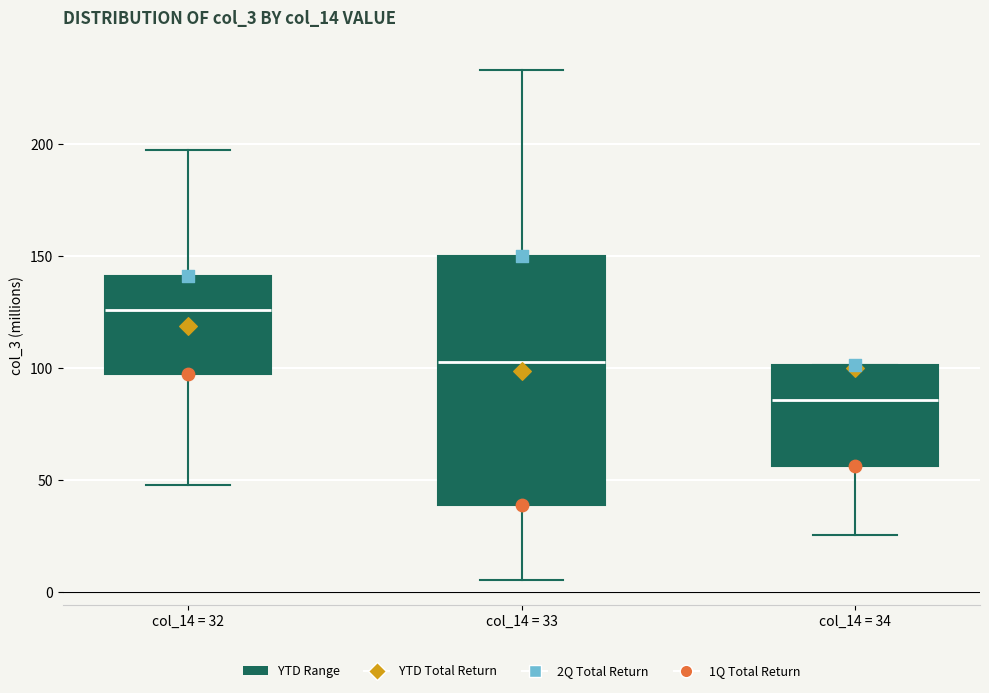

Reading left to right, transcribe this box plot: for each box, give where its median line is, the range the box spans, and where its two whiskers end, as read against the y-axis. The values are not printed on the chart, so give them approximately, as read against the axis.

col_14 = 32: median 125, box 95 to 140, whiskers 50 to 195
col_14 = 33: median 105, box 40 to 150, whiskers 5 to 235
col_14 = 34: median 85, box 55 to 100, whiskers 25 to 100